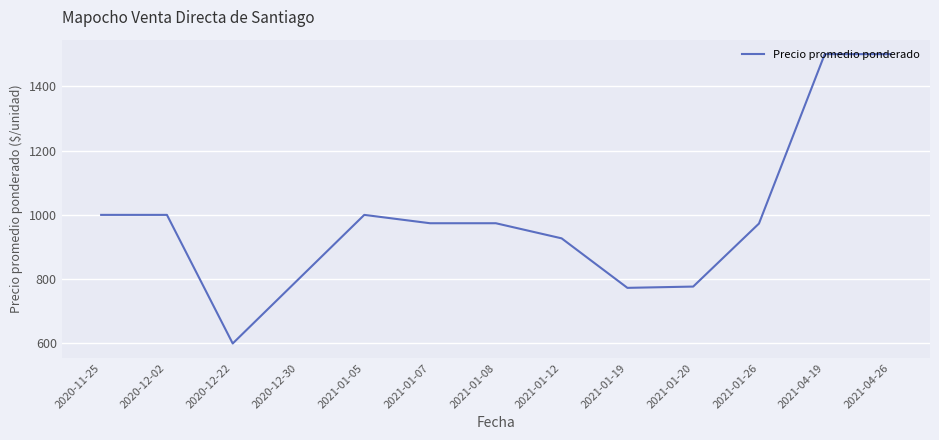

What is the difference between the maximum and minimum values?

900